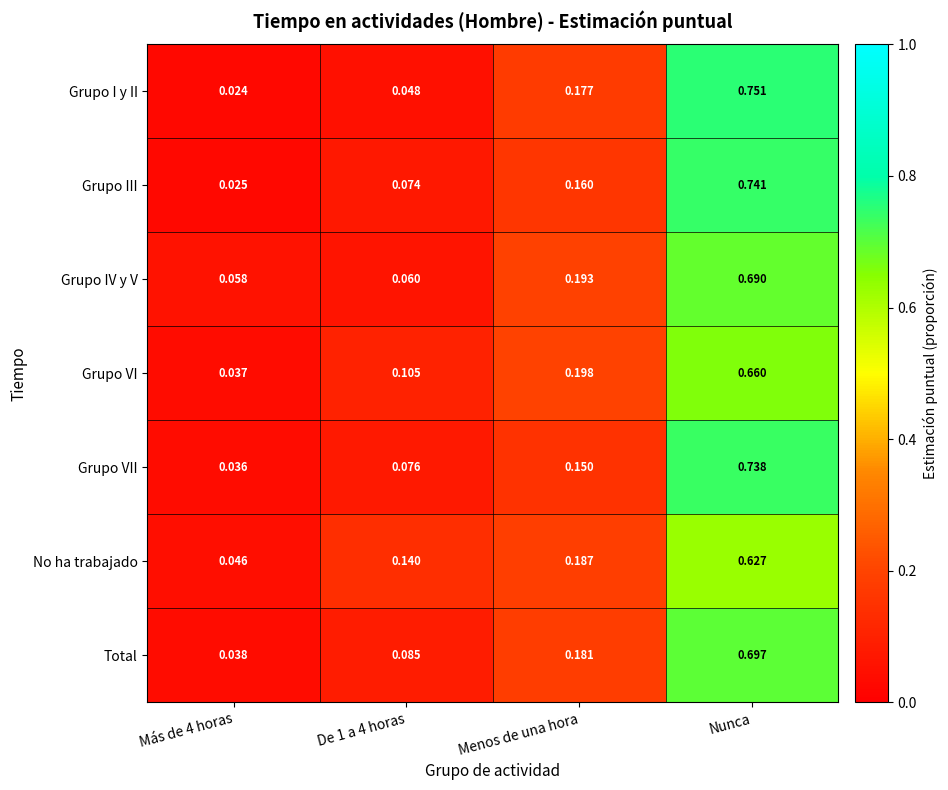

Rank the series at De 1 a 4 horas from highest to lowest value.

No ha trabajado, Grupo VI, Total, Grupo VII, Grupo III, Grupo IV y V, Grupo I y II